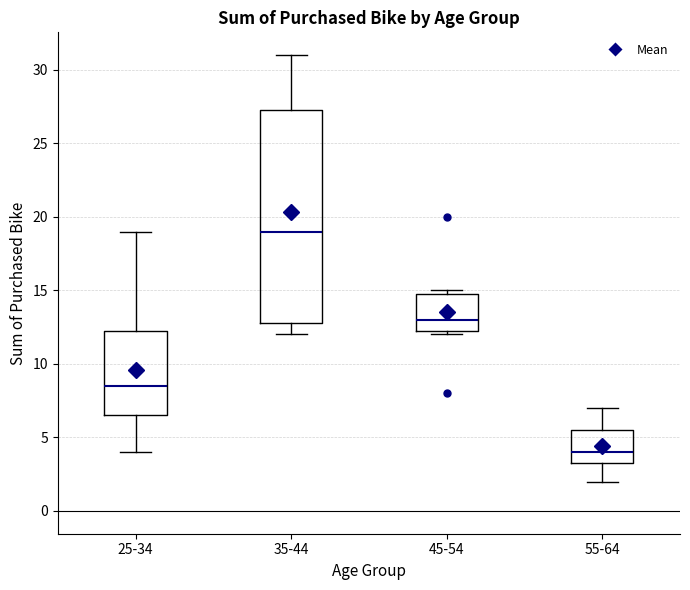

Reading left to right, transcribe this box plot: for each box, give where its median line is, the range the box spans, and where its two whiskers end, as read against the y-axis. The values are not printed on the chart, so give them approximately, as read against the axis.

25-34: median 8.5, box 6.5 to 12.5, whiskers 4.0 to 19.0
35-44: median 19.0, box 13.0 to 27.5, whiskers 12.0 to 31.0
45-54: median 13.0, box 12.5 to 15.0, whiskers 12.0 to 15.0 (just above the box's upper edge)
55-64: median 4.0, box 3.5 to 5.5, whiskers 2.0 to 7.0